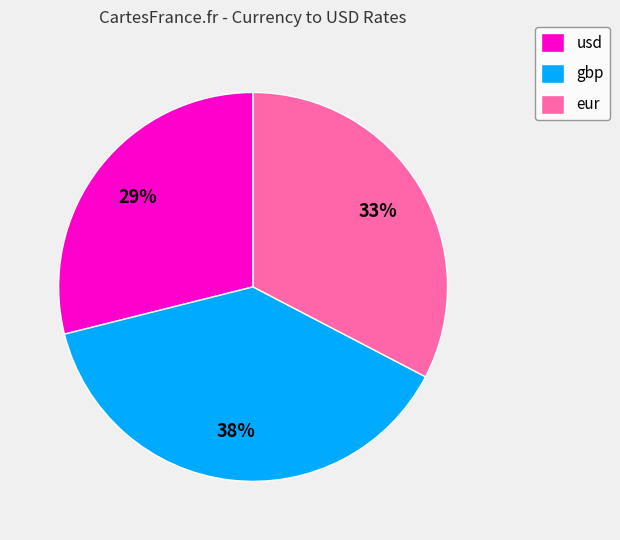

Combined, do usd and gbp account for over 50%?

Yes